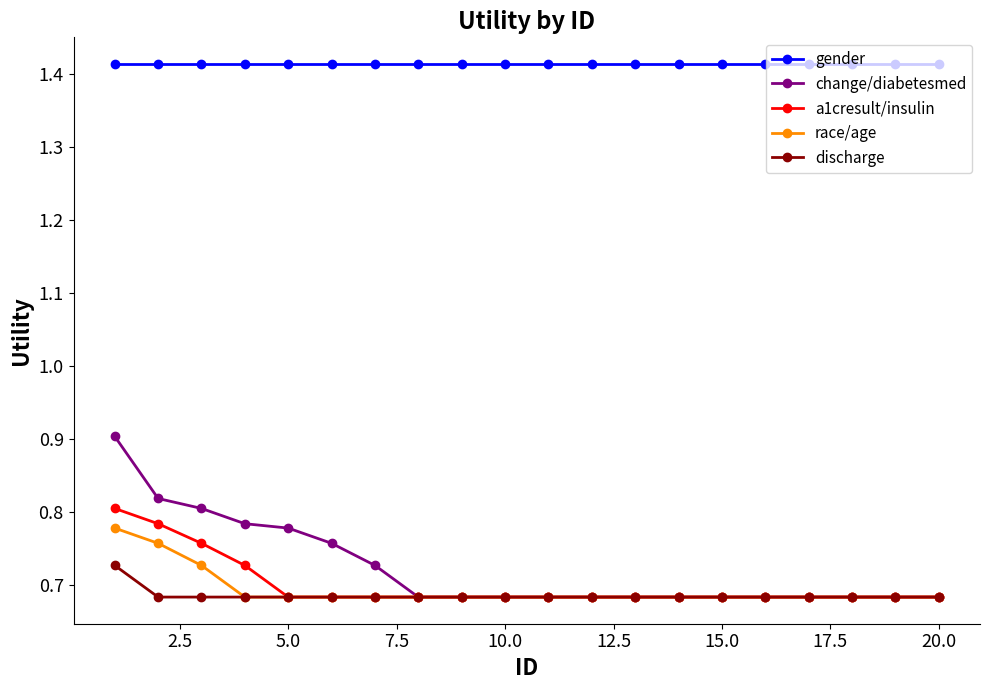

True or false: change/diabetesmed and gender cross at least once.

False